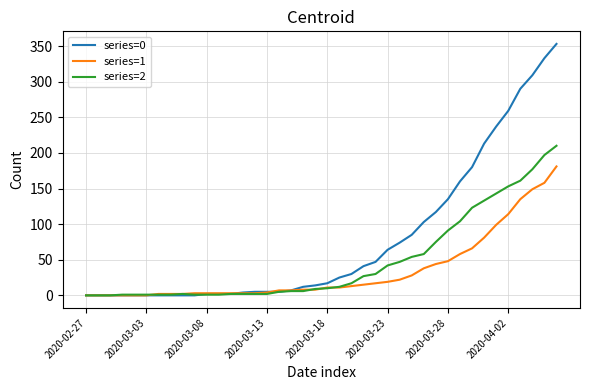

What is the average value of the series=2 series?

48